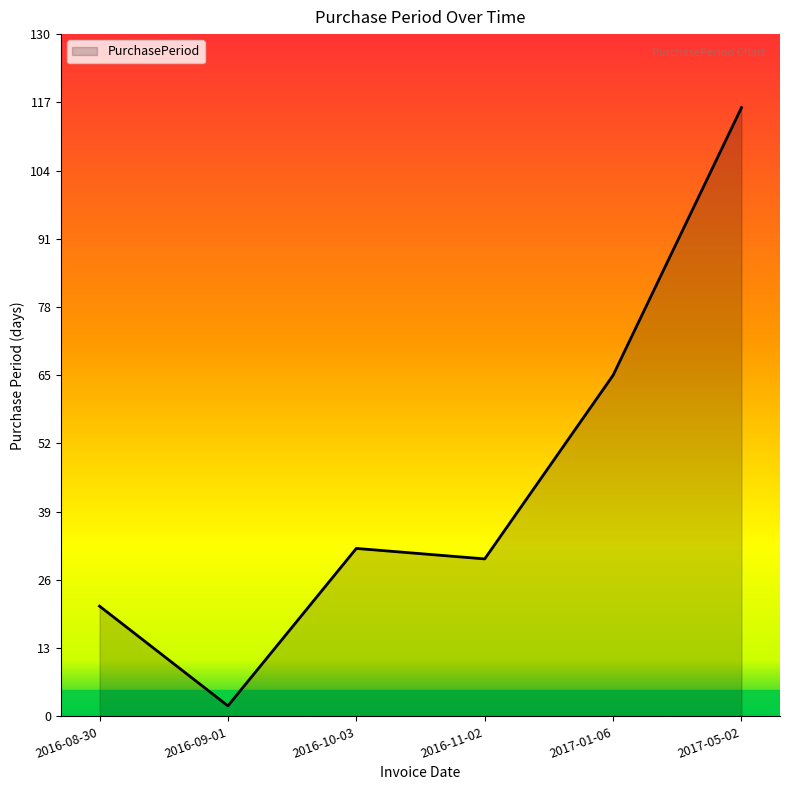

What is the change in value from 2016-08-30 to 2016-10-03?

+11